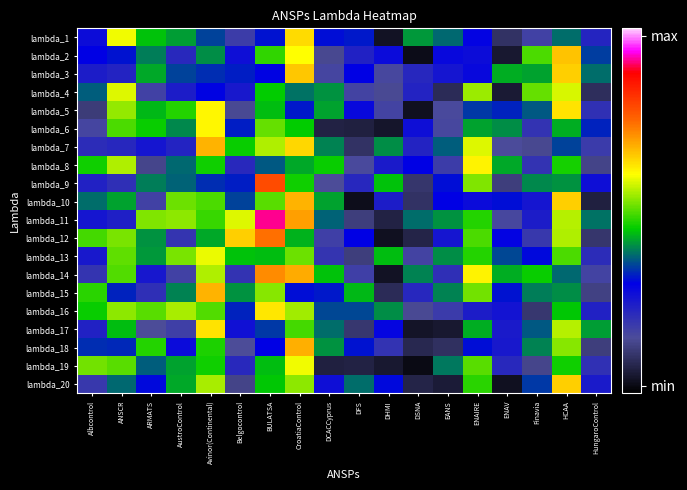

What is the total value across all series at BULATSA?

10.2